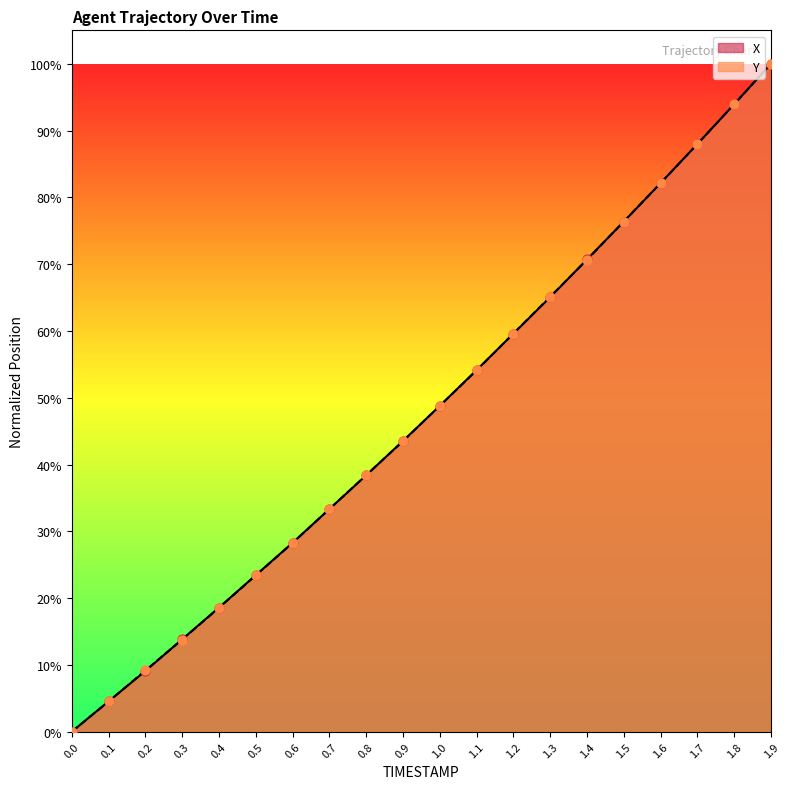

At which category is the sum across all series the highest?

1.9